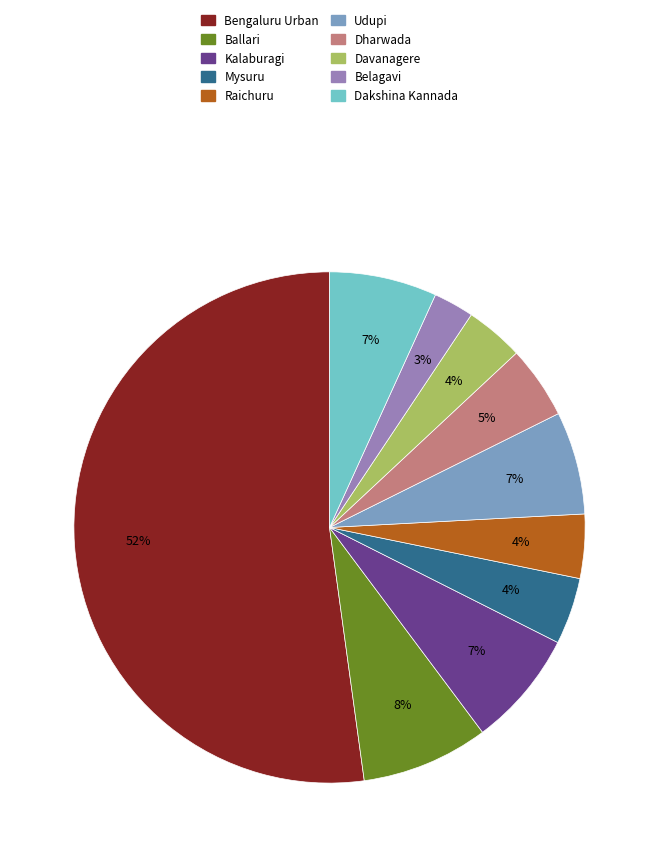

What percentage is the Dakshina Kannada slice, to the nearest percent?

7%